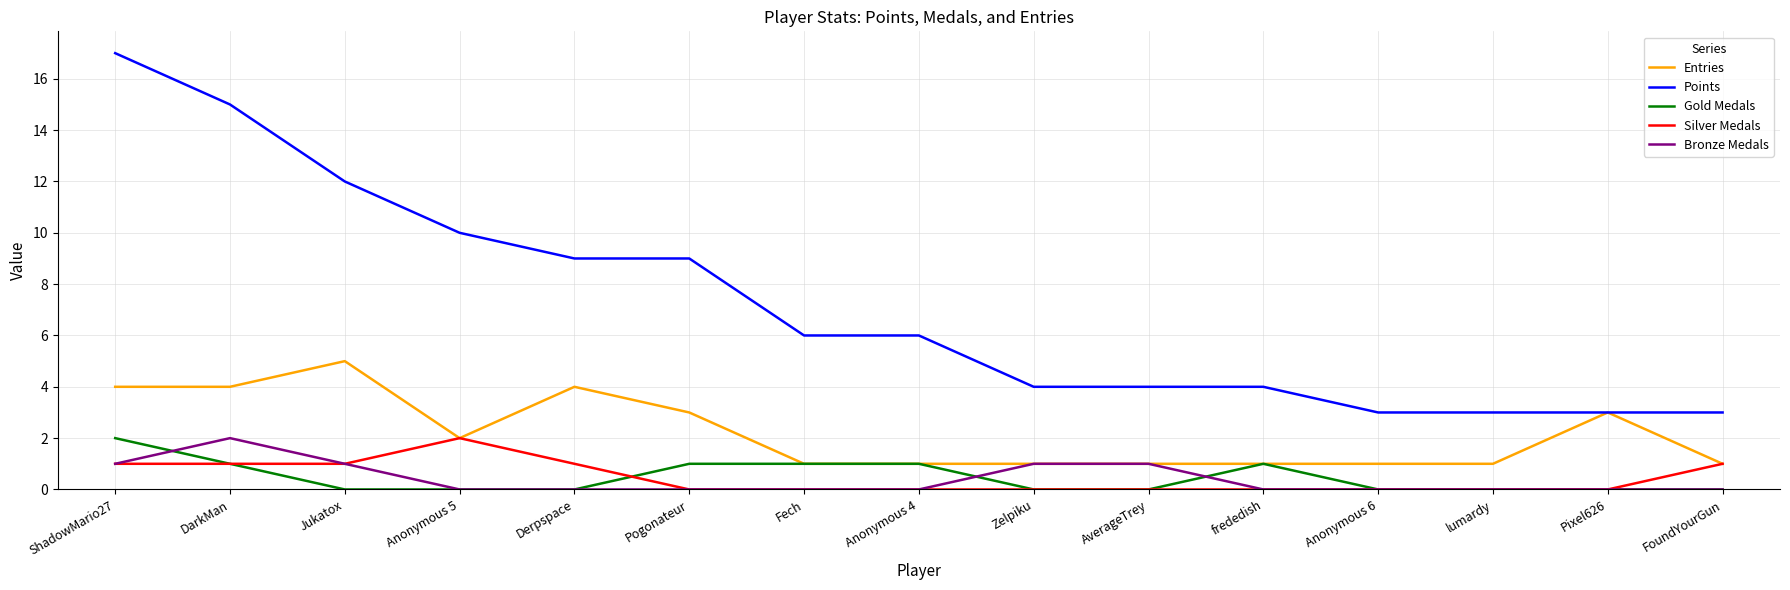

Which series has the largest range (max minus min)?

Points